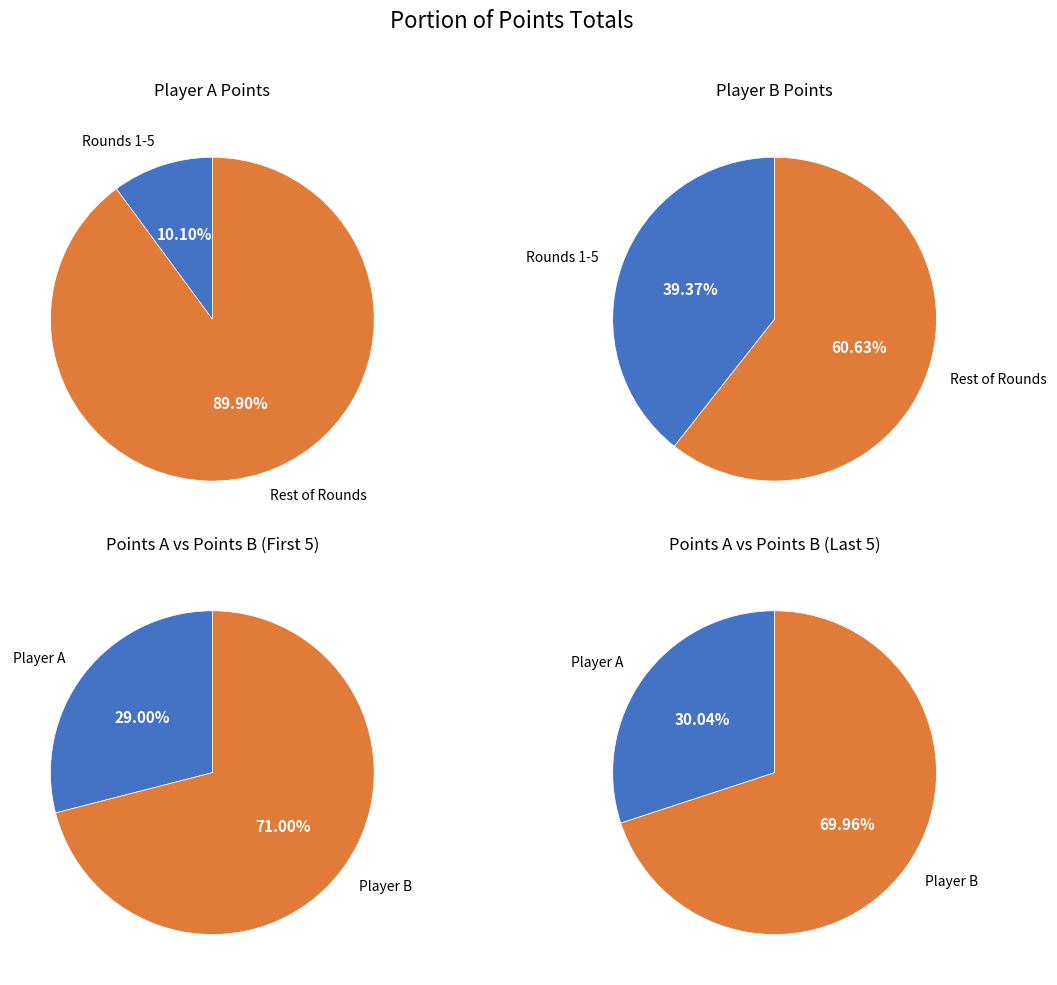

To the nearest percent, what percentage of the pie is 3?

10%